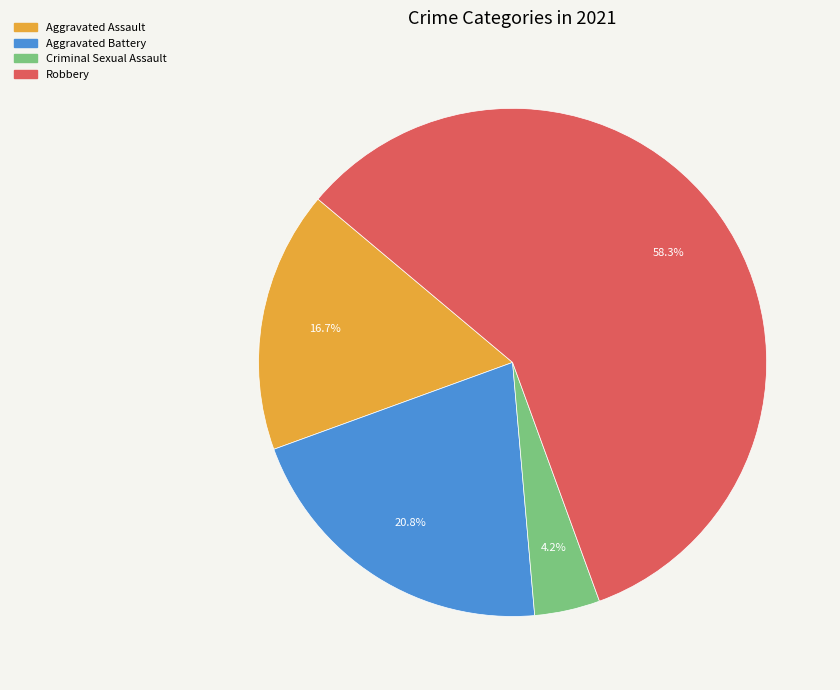

Does Aggravated Assault account for over 50% of the chart?

No